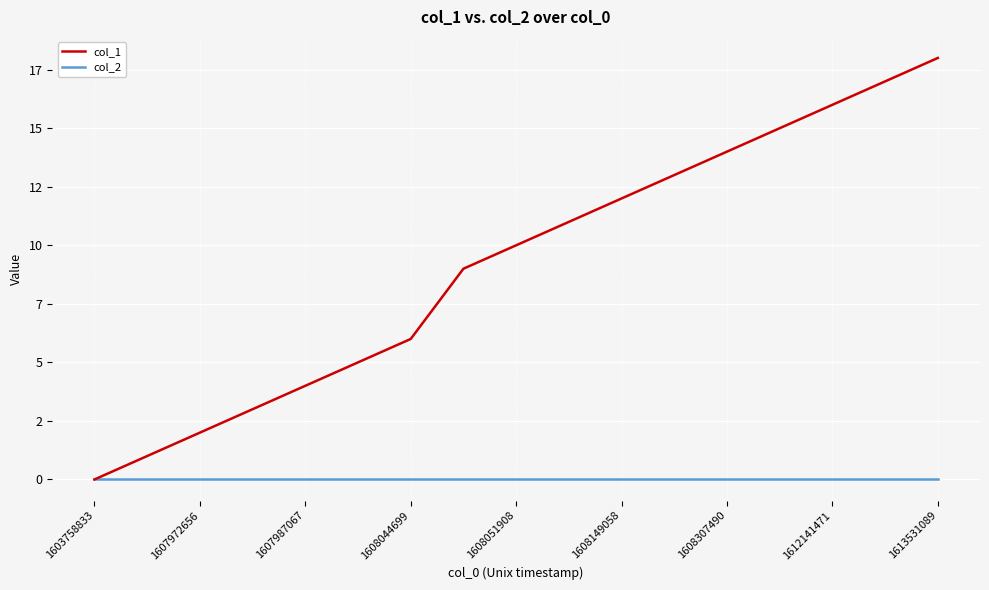

Does the chart display data point markers on the line(s)?

No